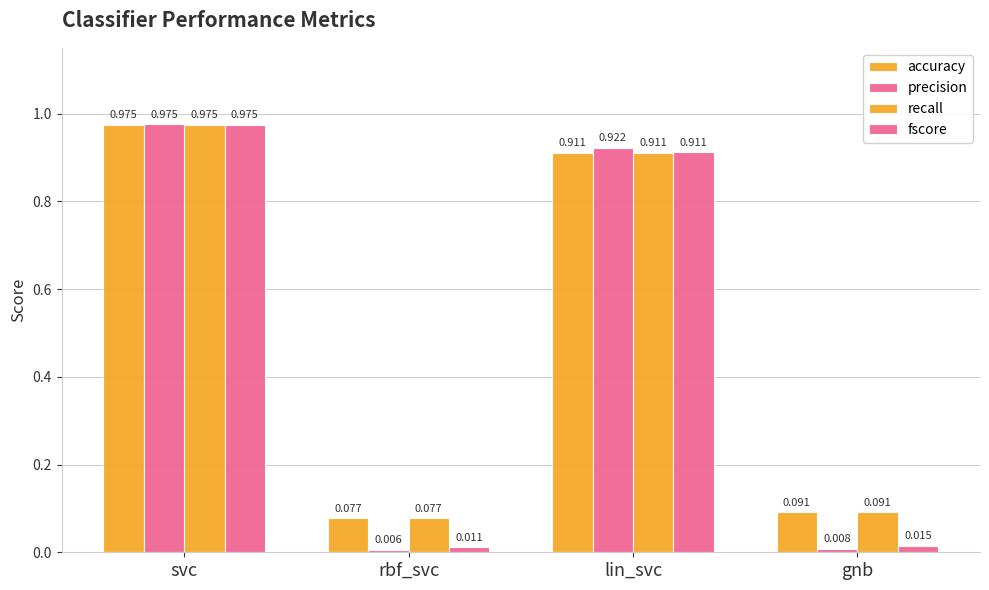

Between svc and rbf_svc, which series saw the biggest shift?

precision